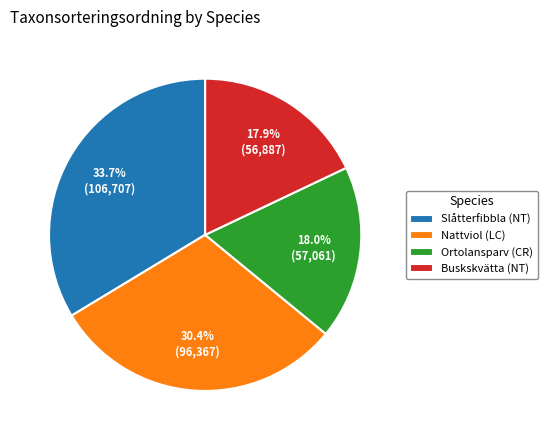

How many slices are in this pie chart?

4